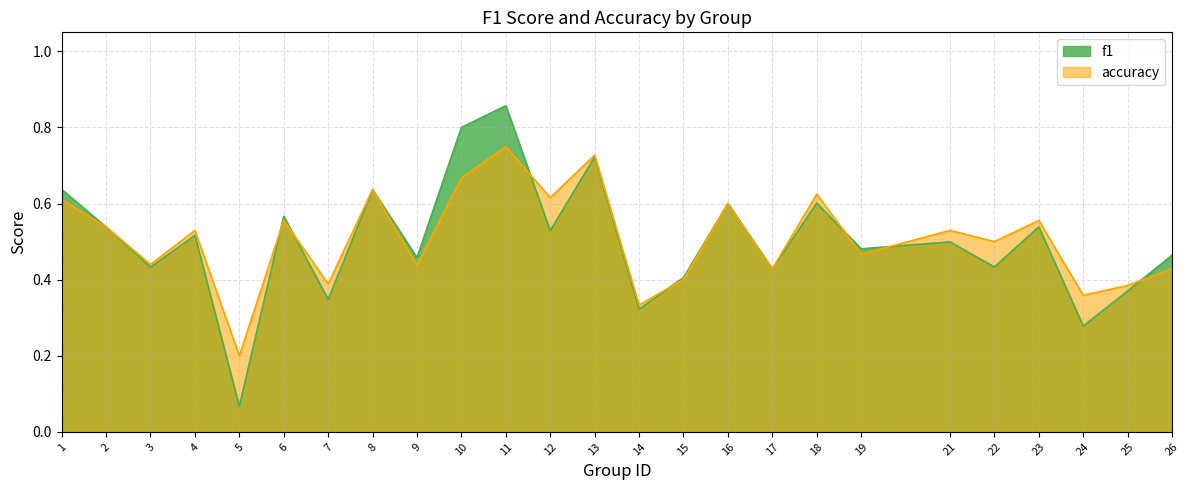

Does the chart have visible grid lines?

Yes